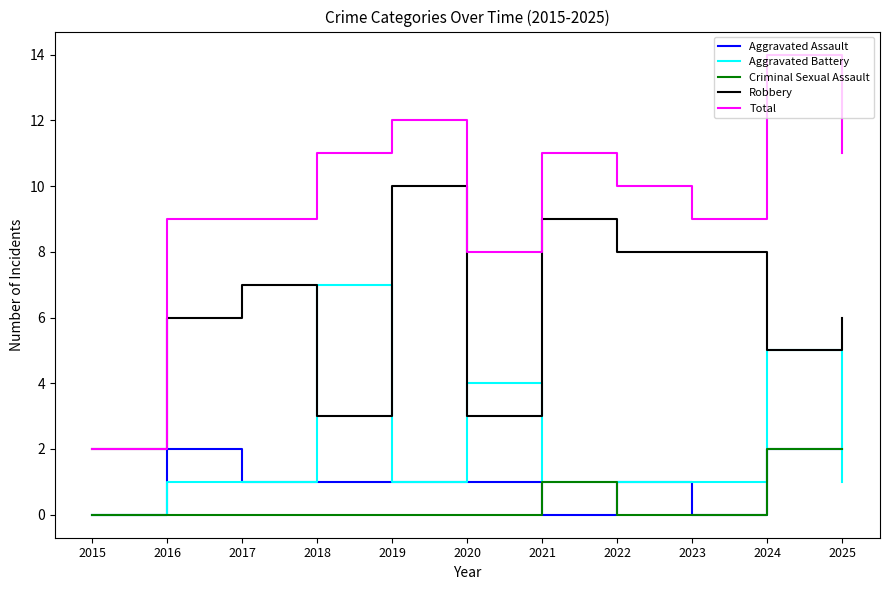

What is the highest value of the Aggravated Battery series?

7